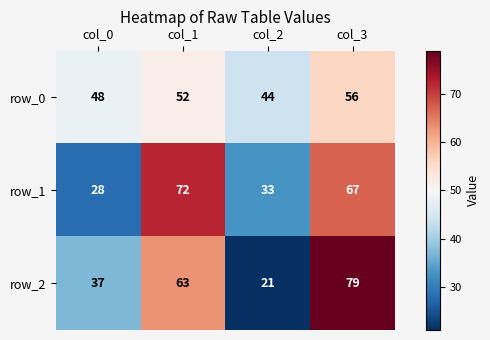

What is the difference between the maximum and minimum values in the row_1 series?

44